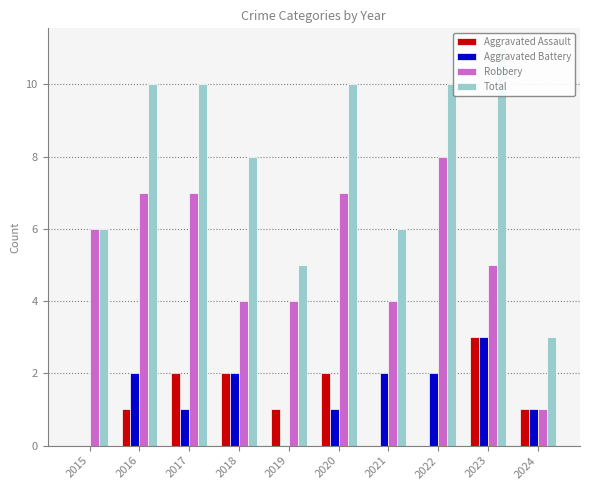

Which category has the lowest value in the Total series?

2024